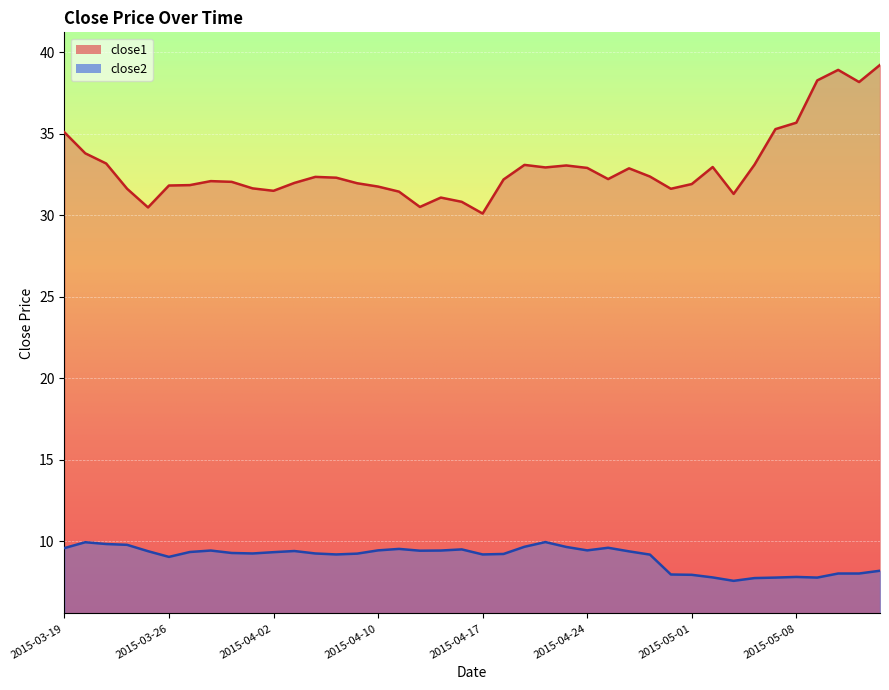

True or false: close1 and close2 cross at least once.

False